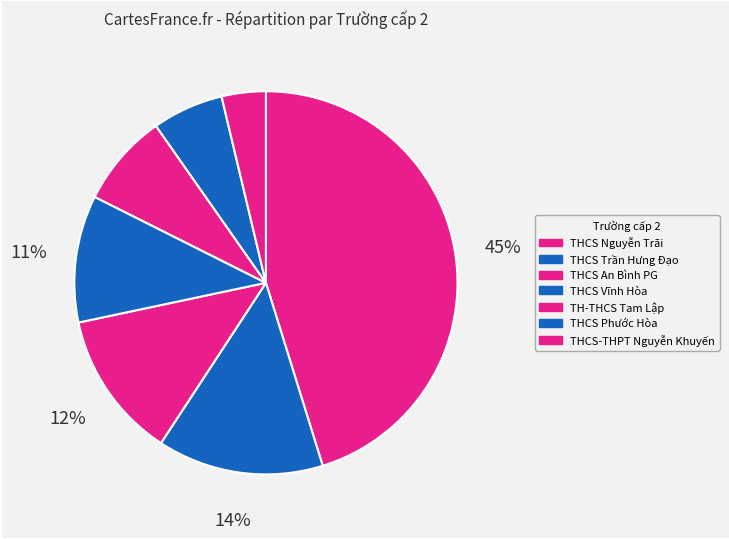

To the nearest percent, what is the difference between the THCS An Bình PG and THCS Vĩnh Hòa slice percentages?

2%